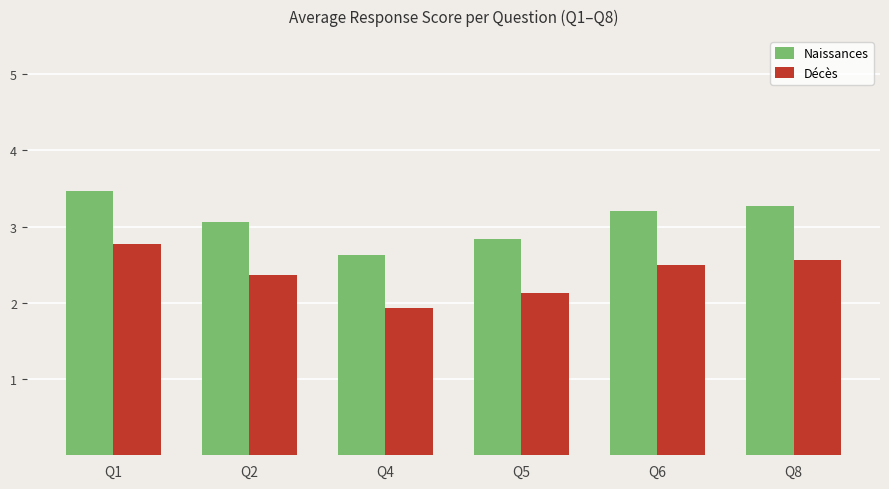

Is the value of Décès at Q6 greater than the value of Naissances at Q2?

No